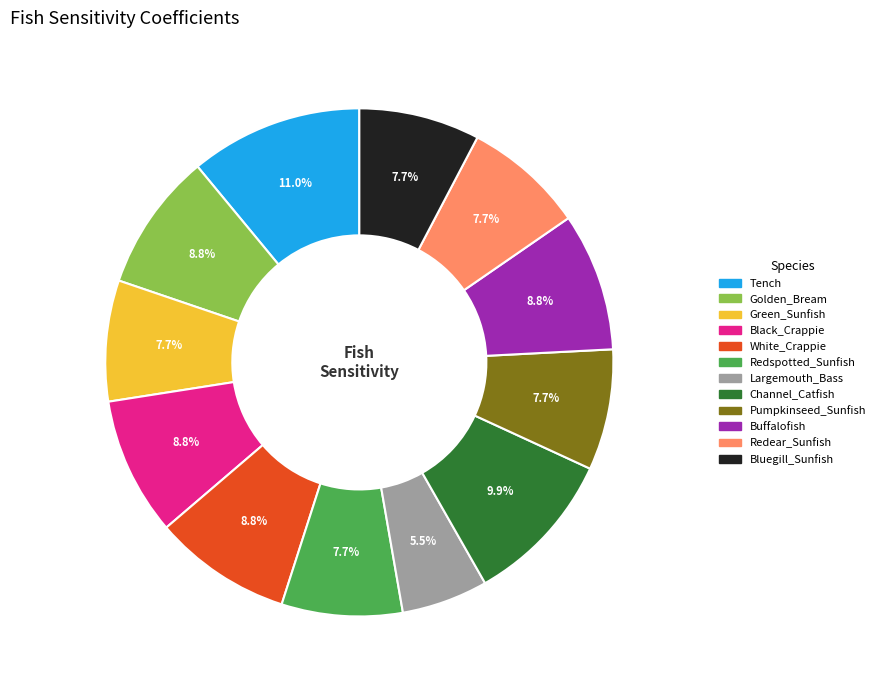

To the nearest percent, what is the combined percentage of Black_Crappie and Bluegill_Sunfish?

16%